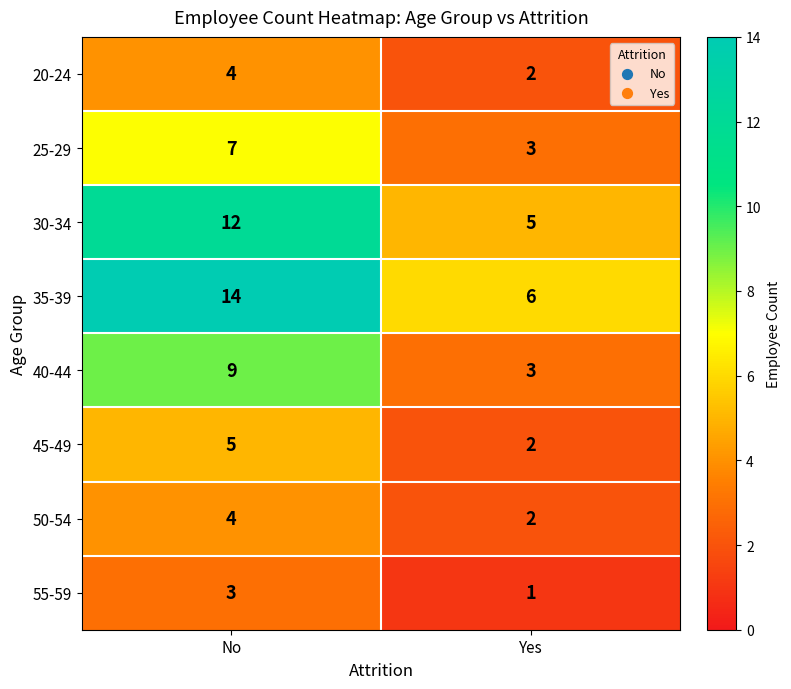

List the labels in order of 55-59 value, smallest first.

Yes, No